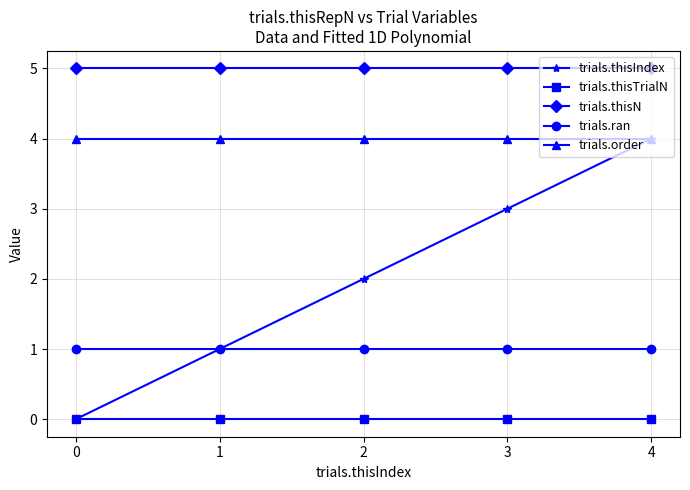

True or false: trials.thisIndex and trials.thisN intersect in this chart.

False